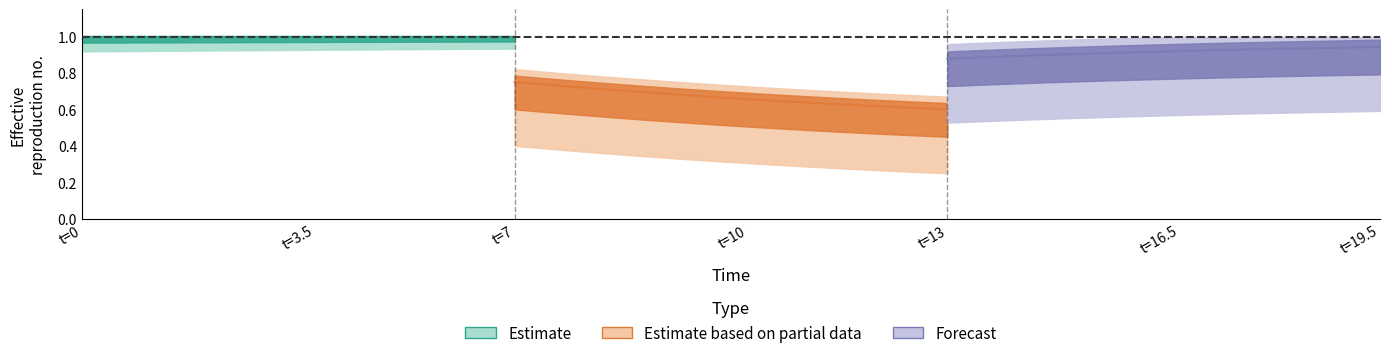

True or false: I has a value of 0.0 at 0.

False